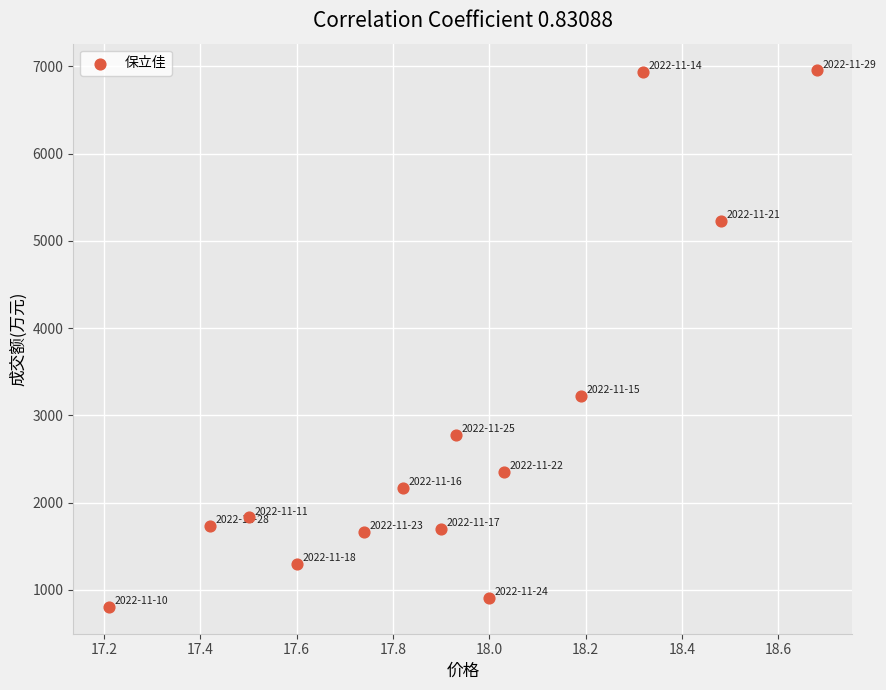

What Y value in the scatter plot is closest to 3878?

3225